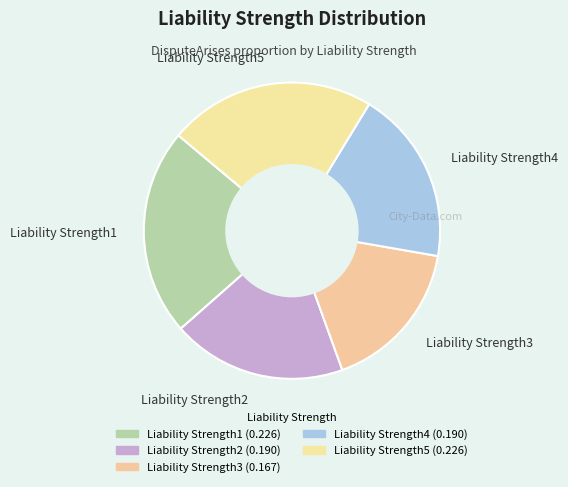

Count the number of slices in the pie.

5